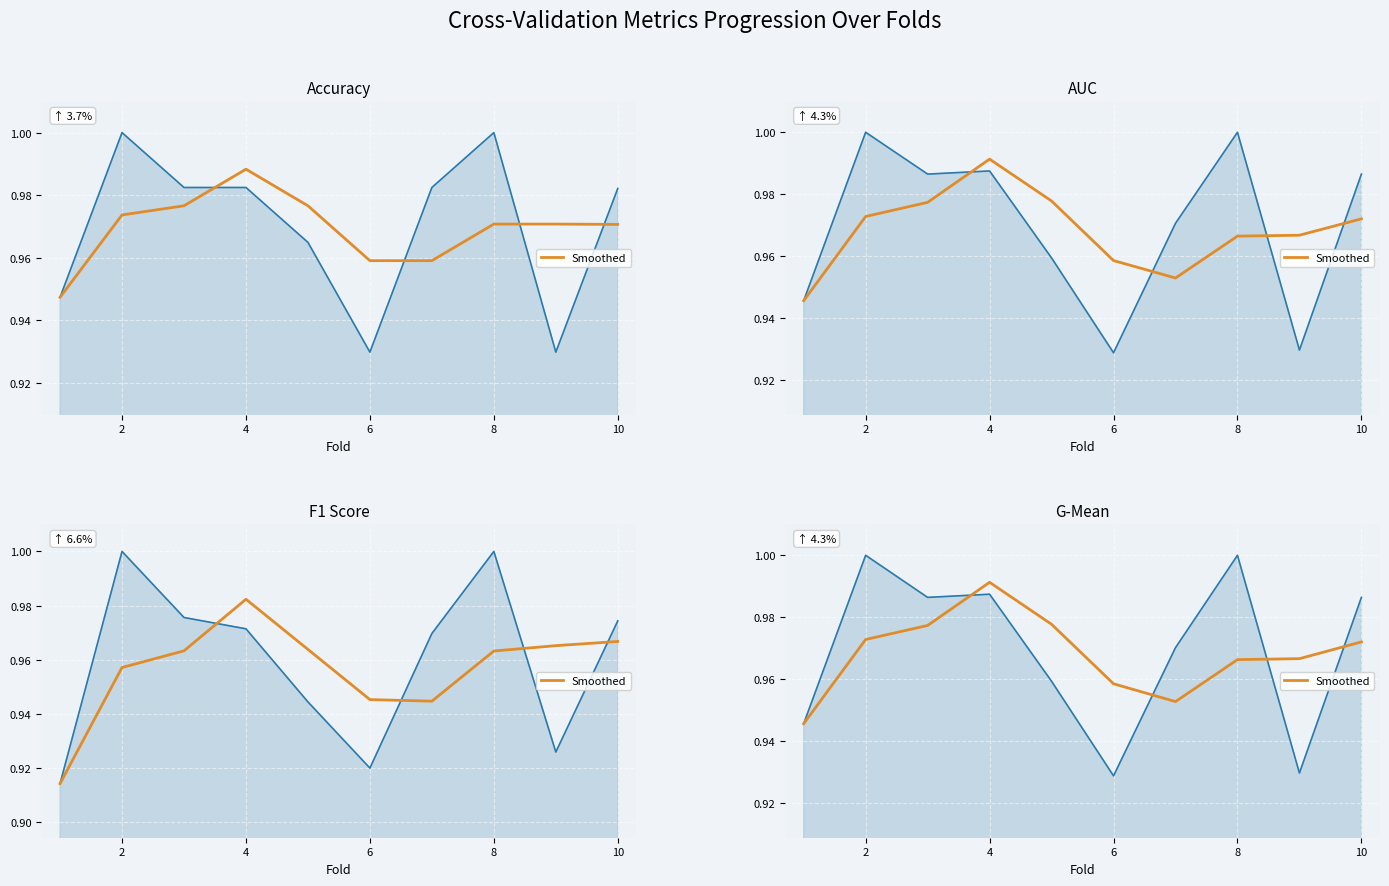

How many AUC (raw) values are between 0 and 1?

10